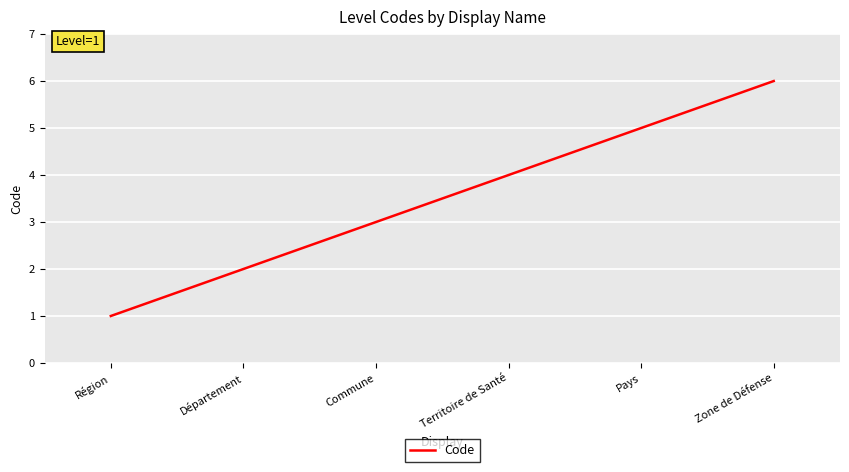

Read the value at Région.

1